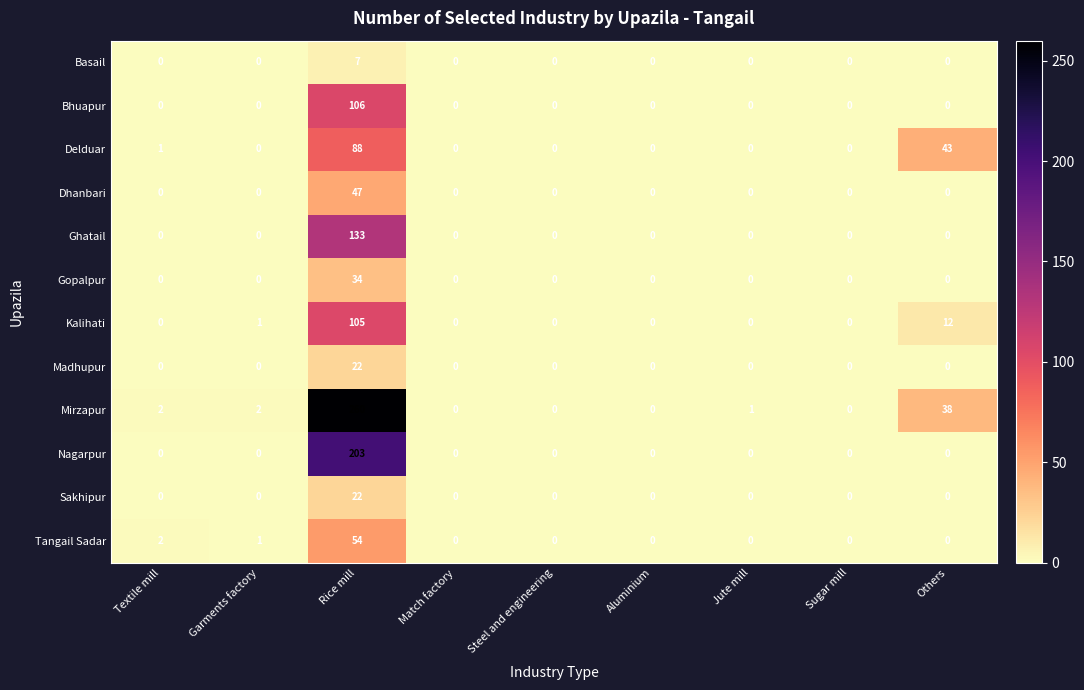

Which series has the widest spread of values?

Mirzapur